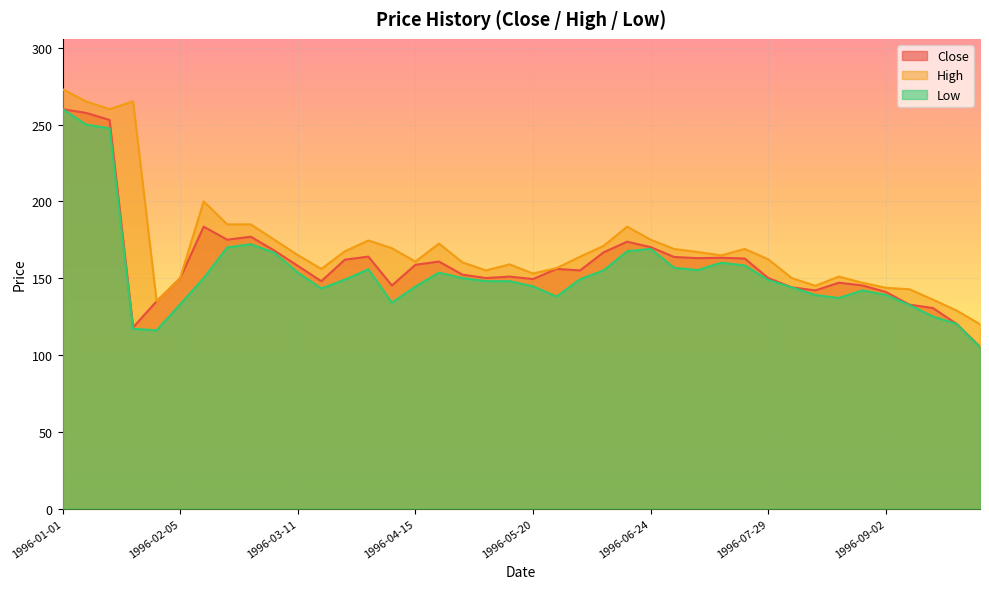

Does the chart display data point markers on the line(s)?

No